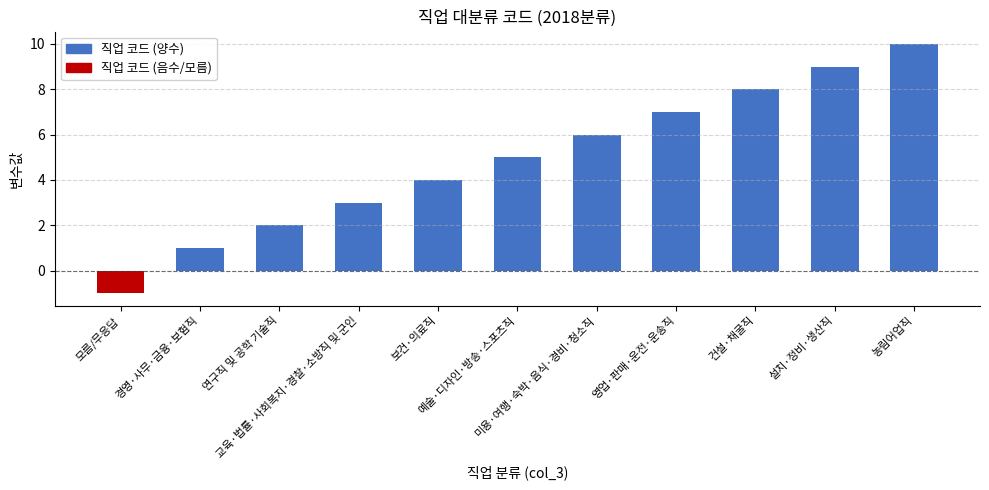

List the labels in order of value, largest first.

농림어업직, 설치·정비·생산직, 건설·채굴직, 영업·판매·운전·운송직, 미용·여행·숙박·음식·경비·청소직, 예술·디자인·방송·스포츠직, 보건·의료직, 교육·법률·사회복지·경찰·소방직 및 군인, 연구직 및 공학 기술직, 경영·사무·금융·보험직, 모름/무응답